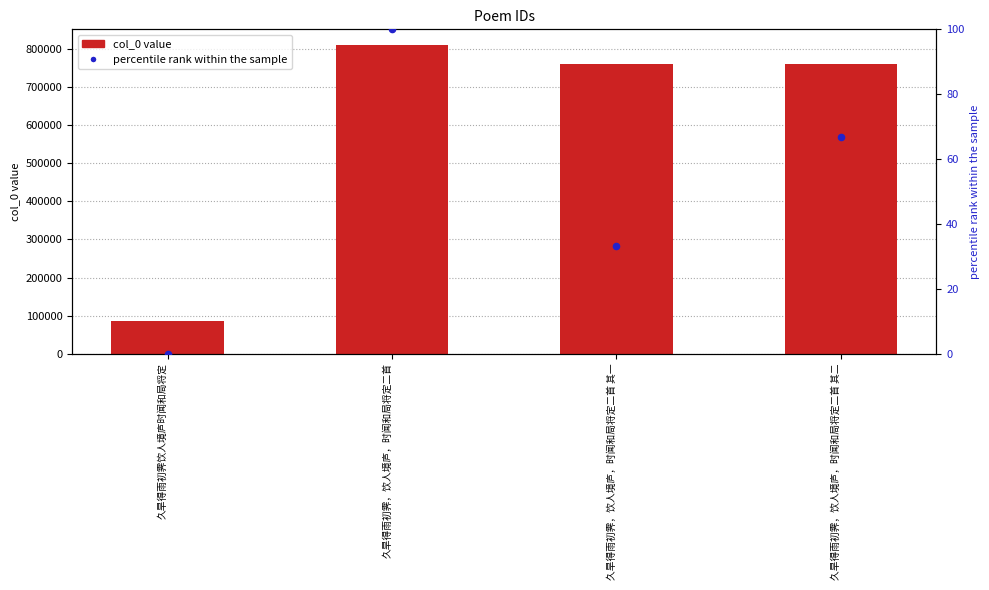

Which series reaches the minimum Y coordinate?

percentile rank within the sample